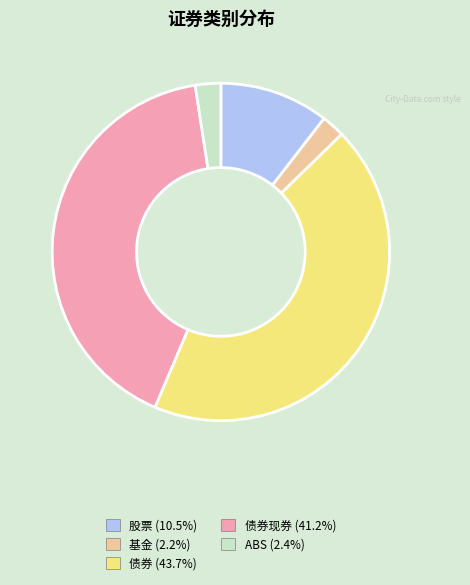

What is the ratio of the value at 股票 (10.5%) to the value at ABS (2.4%)?

4.3